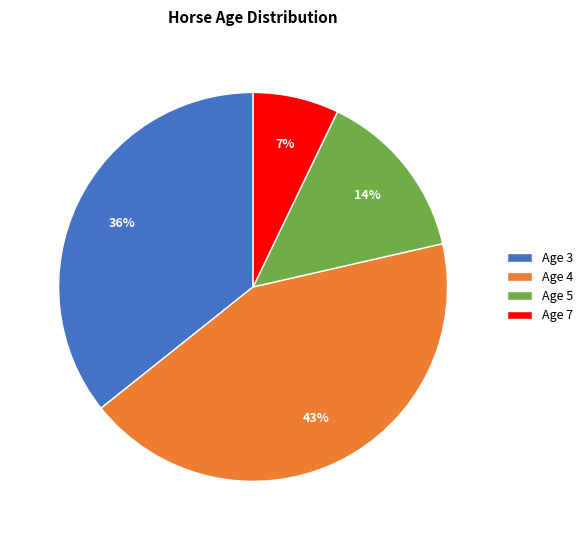

Which category has the biggest portion of the pie?

Age 4